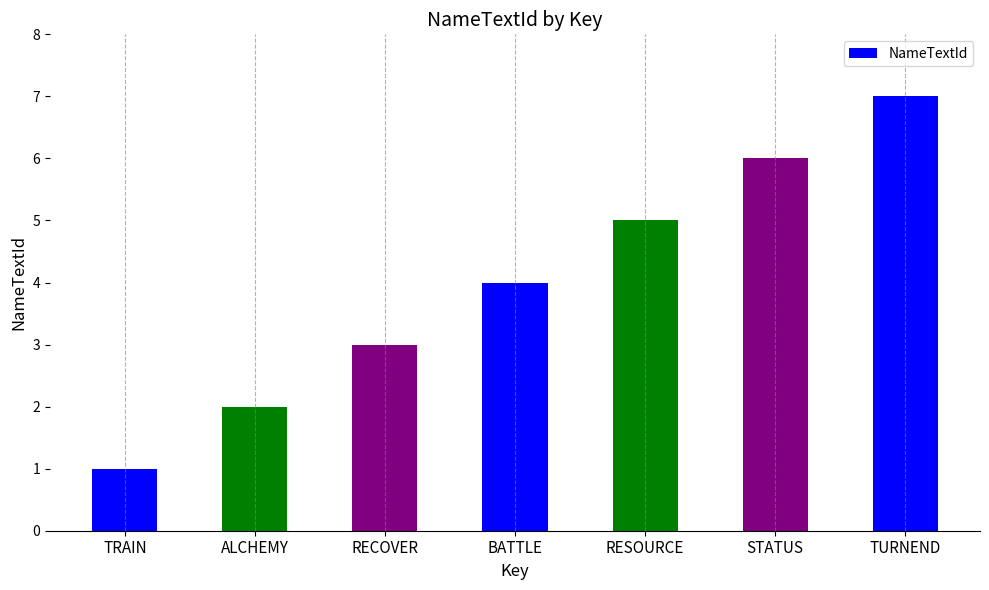

What is the change in value from TRAIN to STATUS?

+5